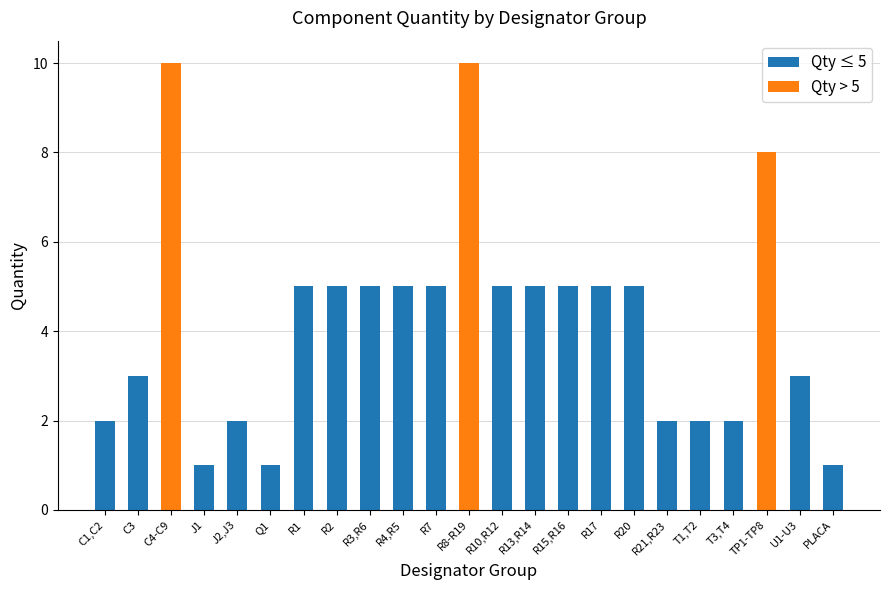

Which label corresponds to the largest value in the chart?

C4-C9